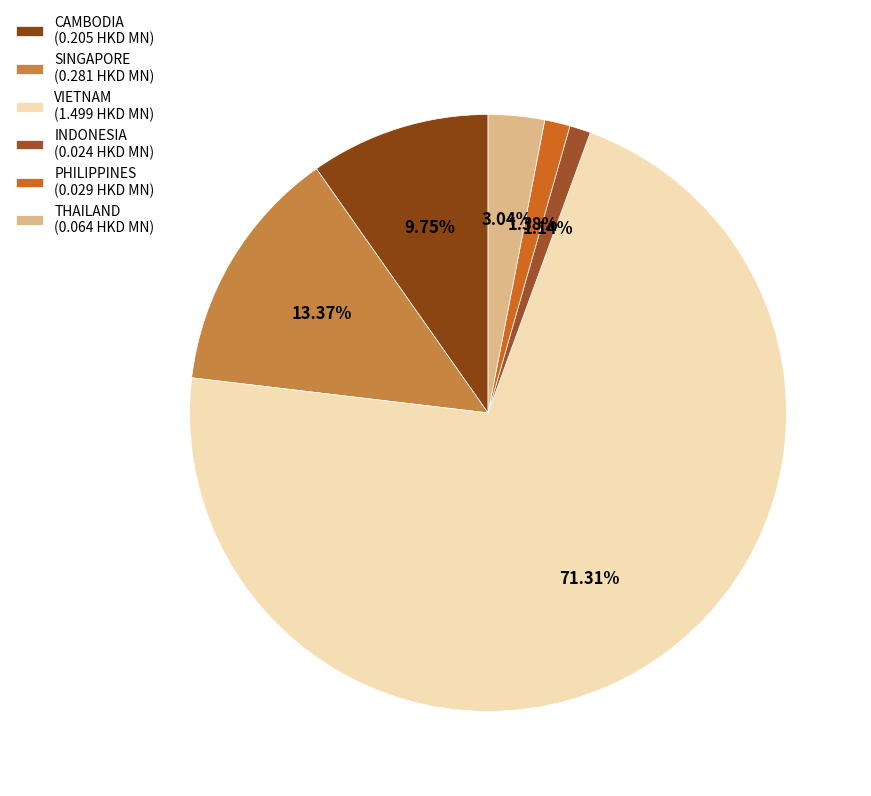

What is the largest slice in the pie chart?

VIETNAM